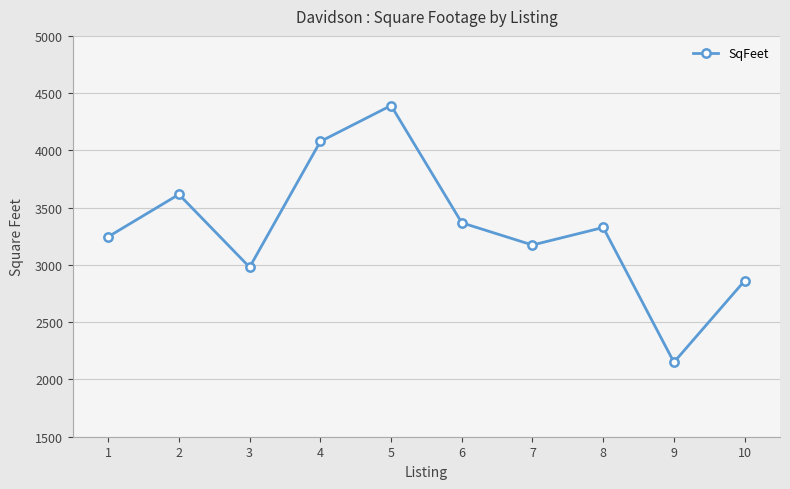

What value does the data have at 1?

3246